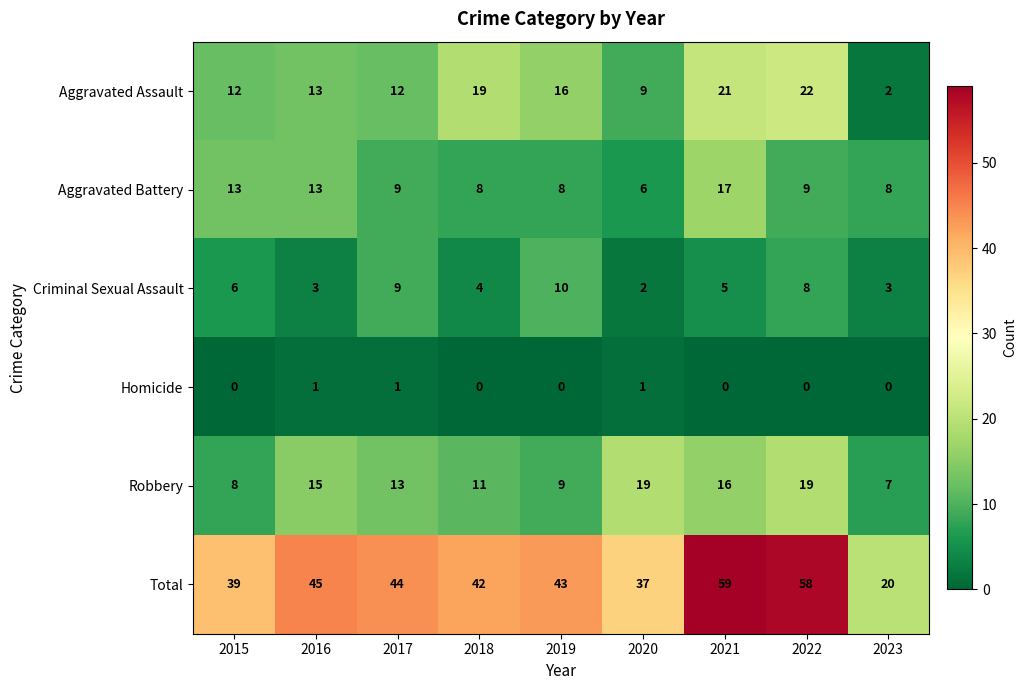

Which series changed the most between 2016 and 2022?

Total